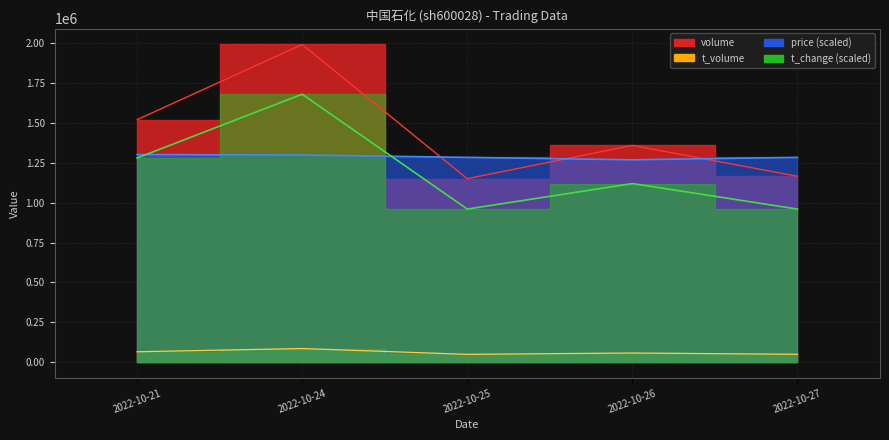

At how many categories does at least one series exceed 1091680?

5